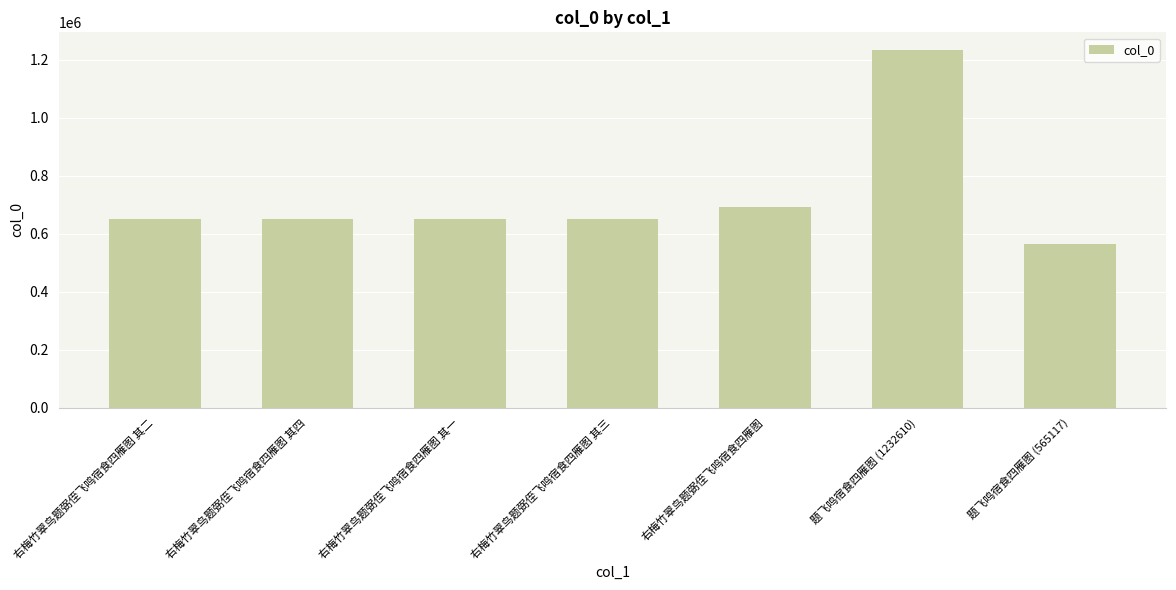

True or false: the data shows 1047486 at 右梅竹翠鸟题弼侄飞鸣宿食四雁图 其四.

False